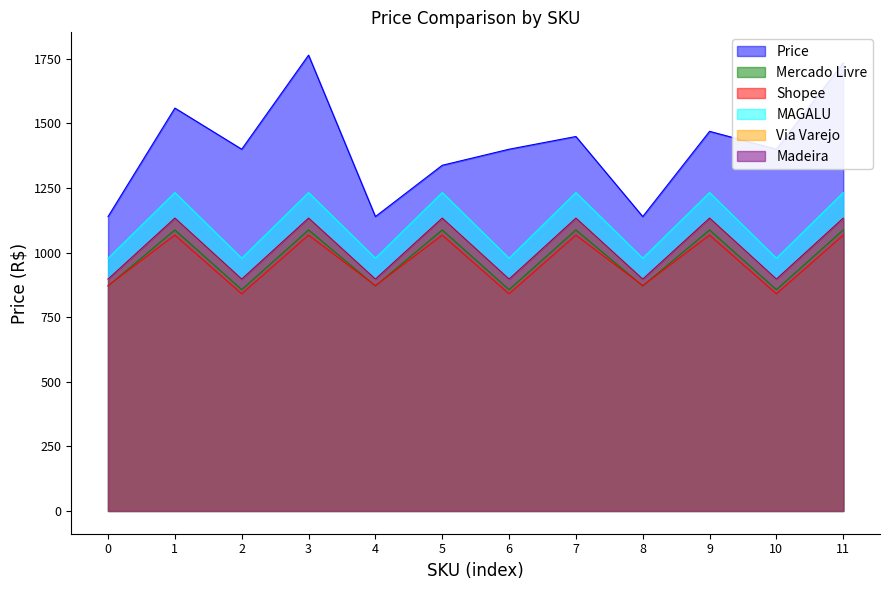

Which series has the largest total across all categories?

Price